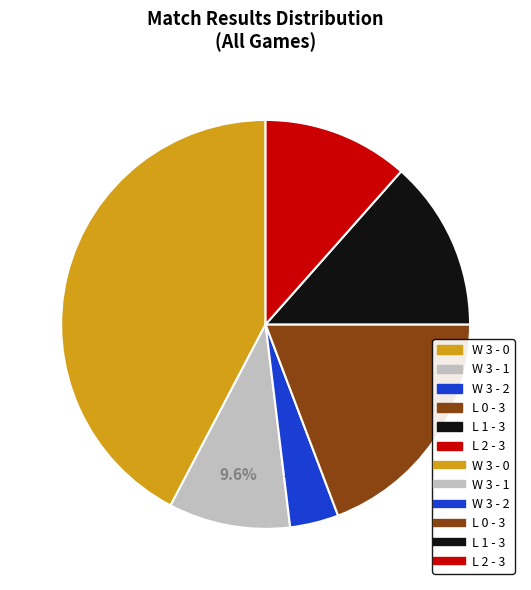

Is there any slice that represents more than half of the pie?

No